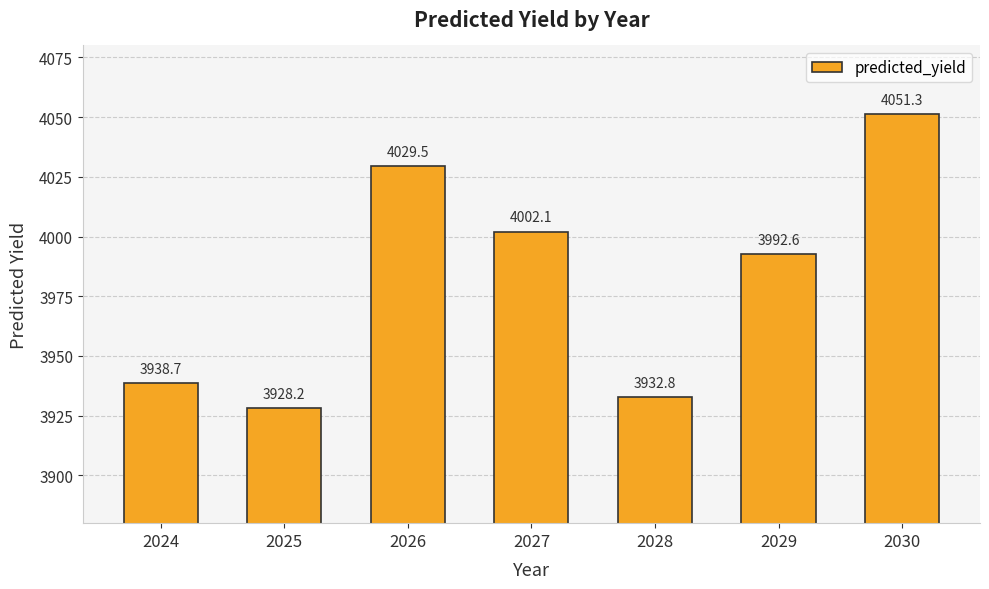

List the labels in order of value, smallest first.

2025, 2028, 2024, 2029, 2027, 2026, 2030